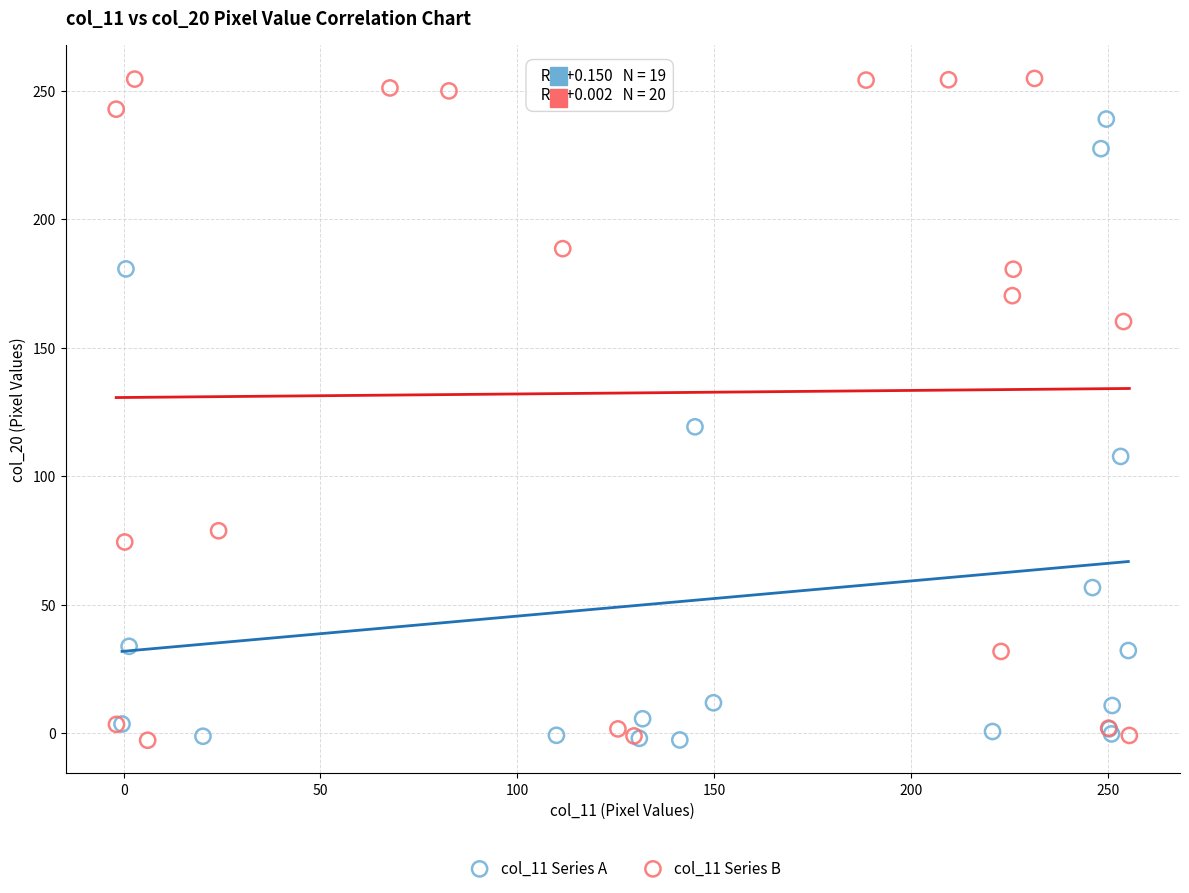

Which series contains the highest Y value?

col_11 Series B